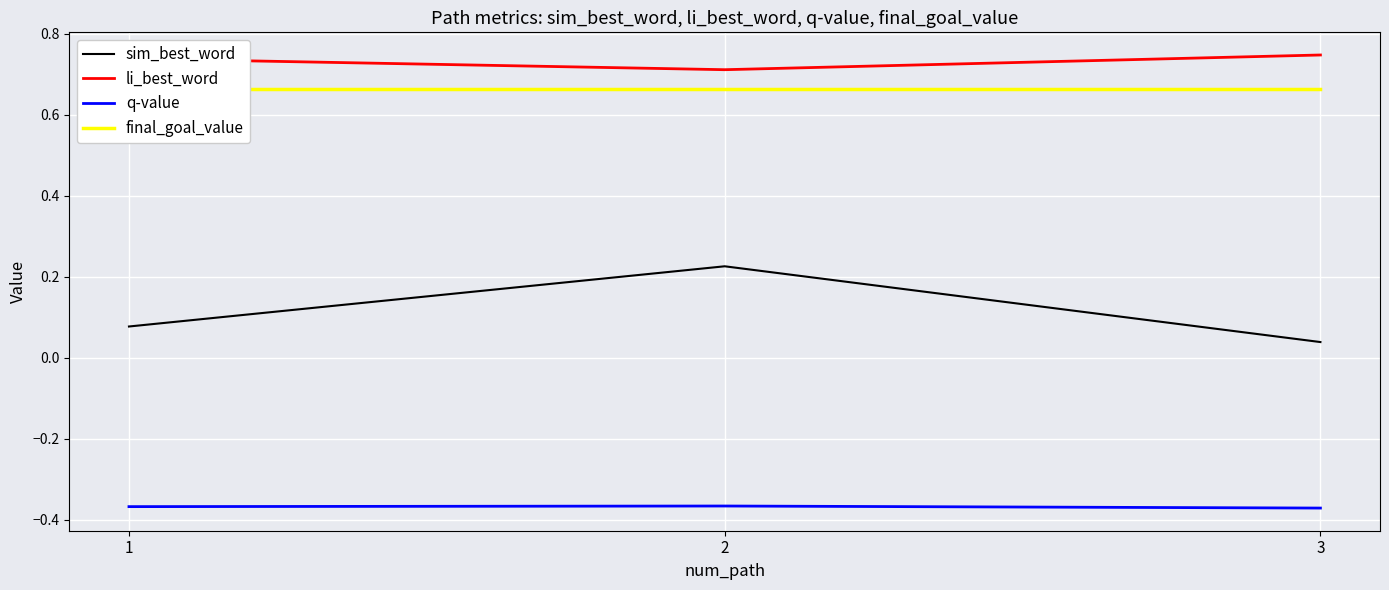

At how many categories does at least one series exceed 0?

3